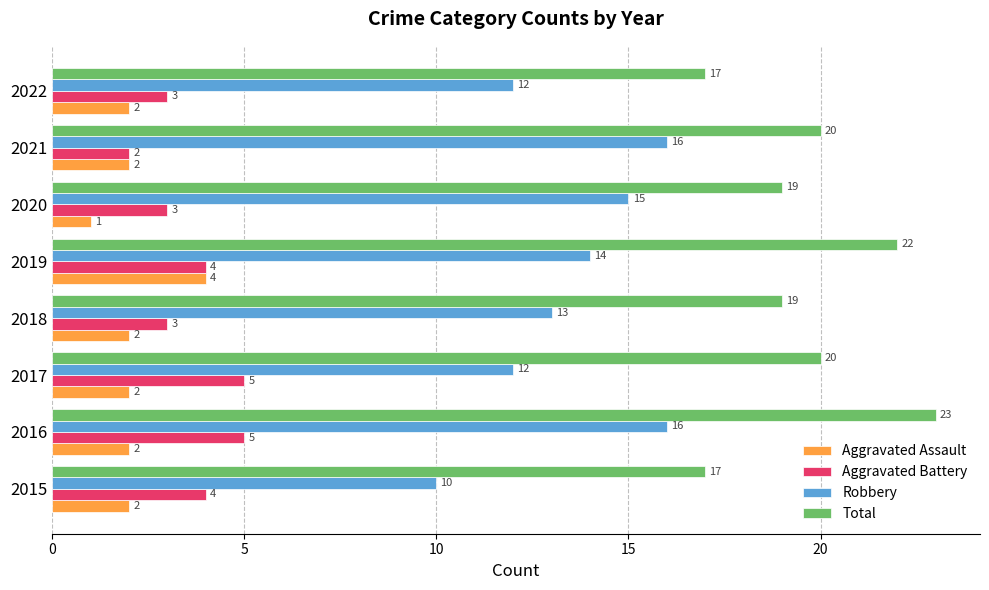

What is the spread (max minus min) of values at 2015?

15